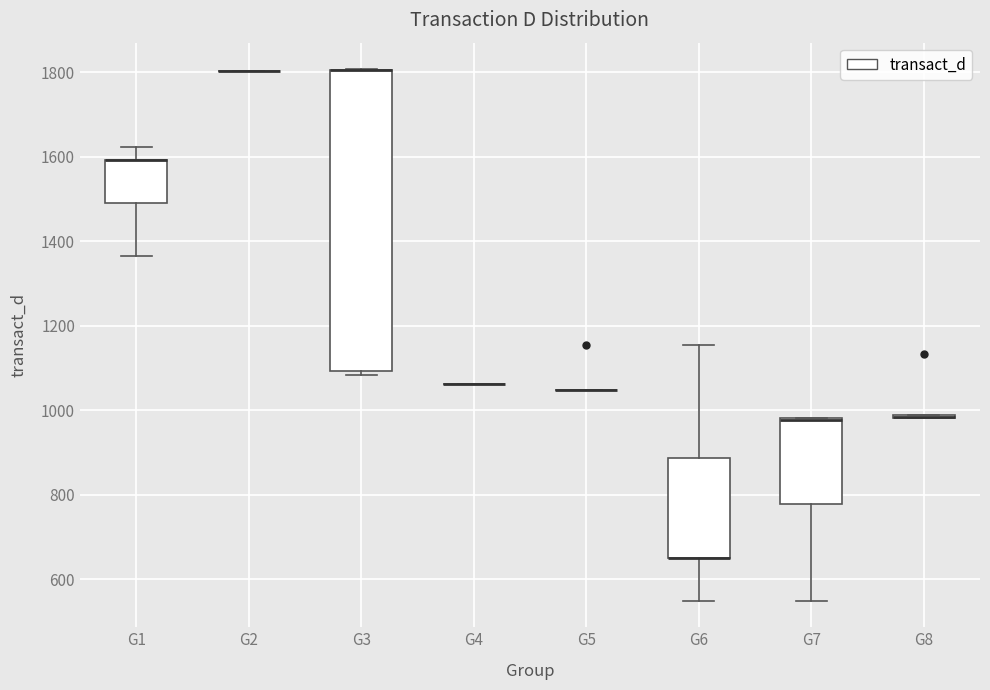

Which box is the tallest, from its lower edge to its upper edge?

G3